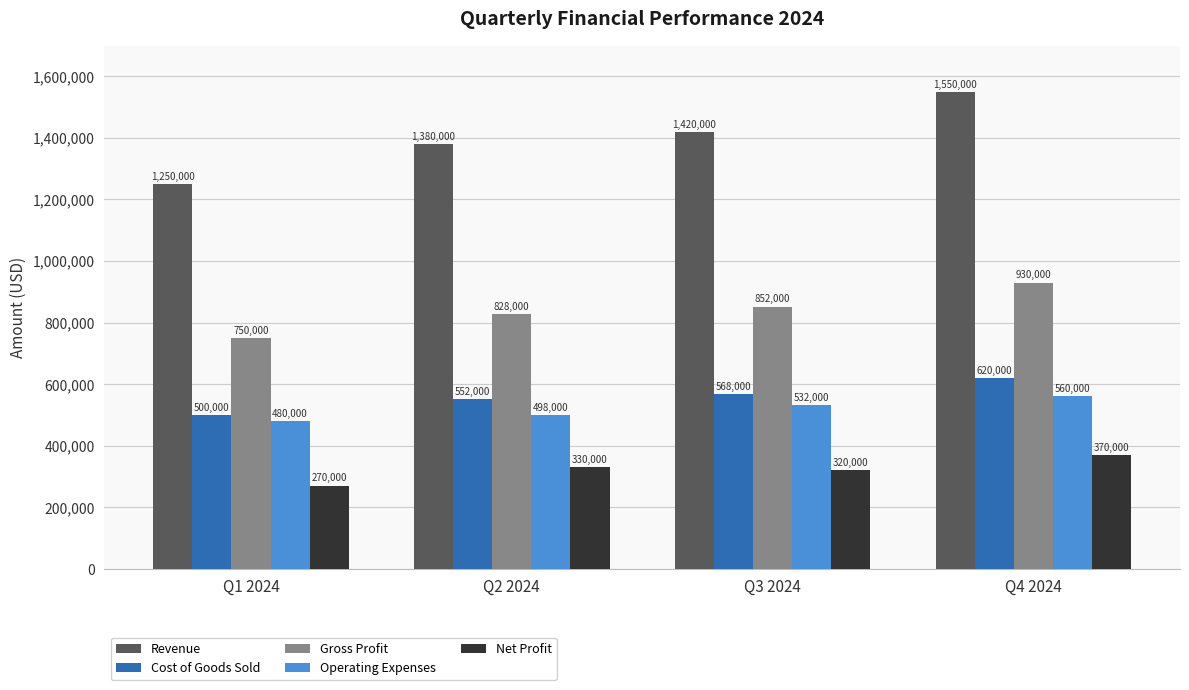

What value does the Revenue series have at Q1 2024, to the nearest 50?

1250000